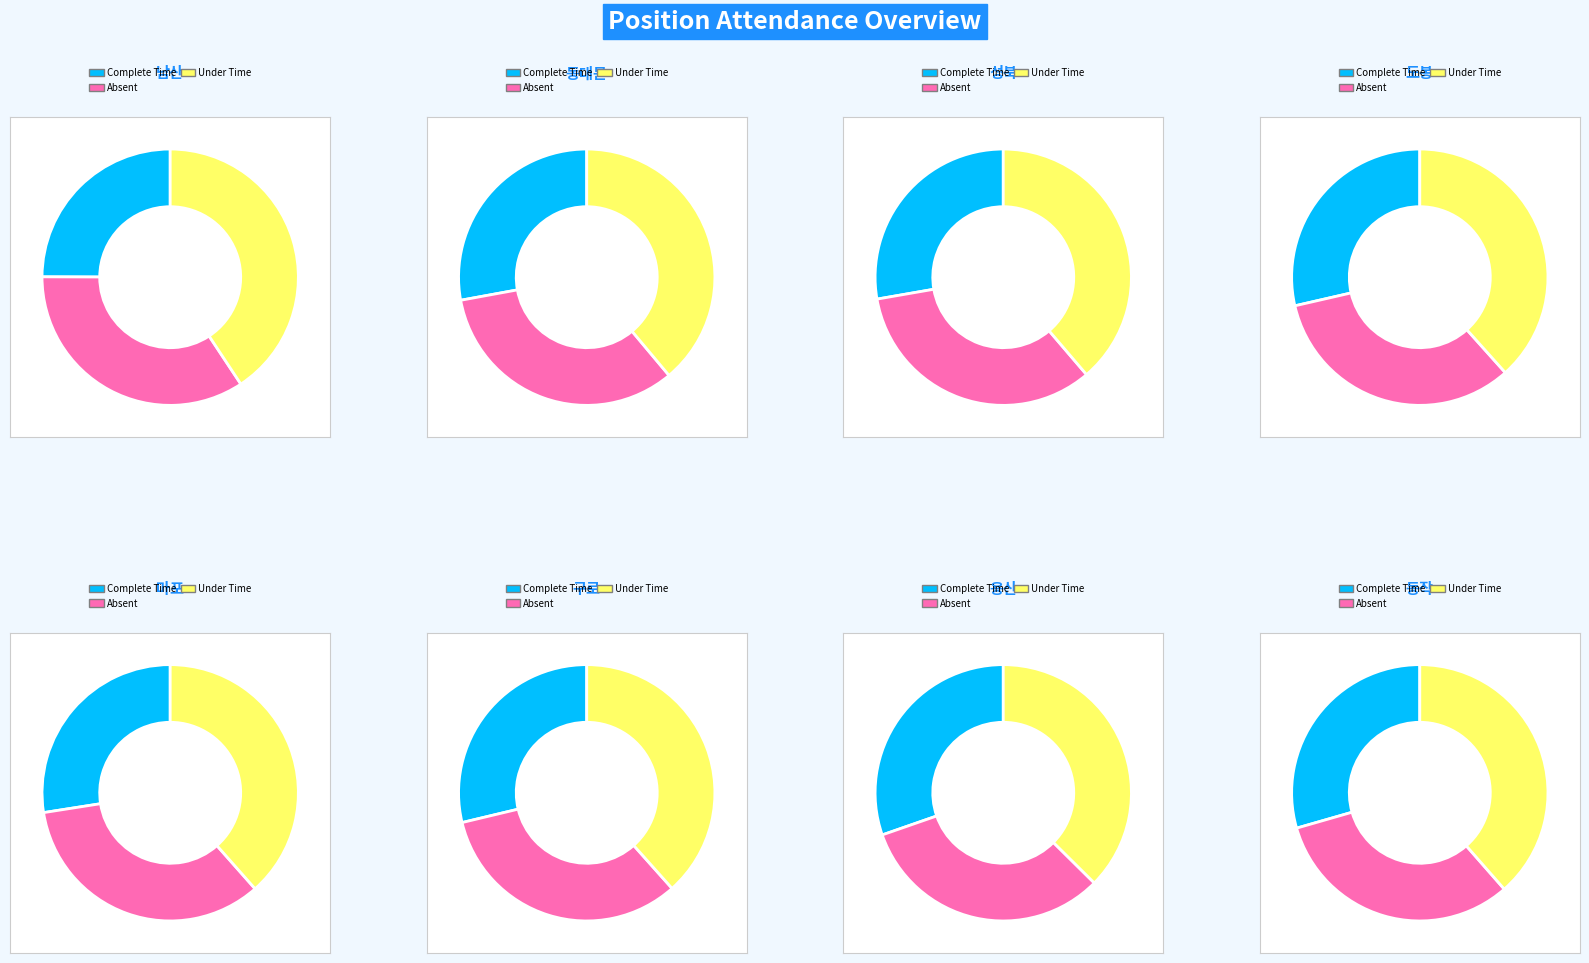

To the nearest percent, what is the difference between the 동작 and 도봉 slice percentages?

3%